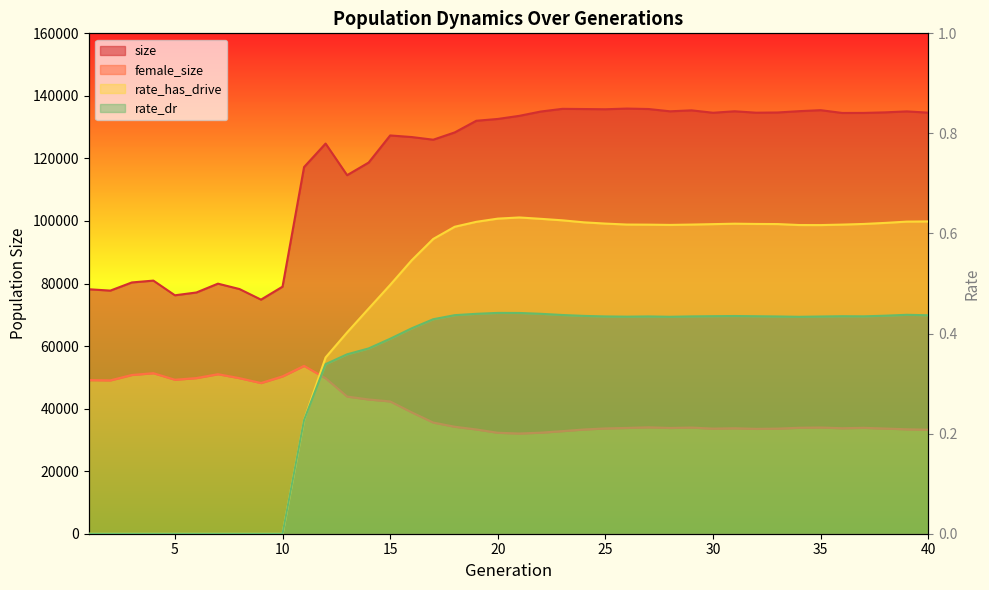

What is the difference between the highest and lowest values at 17?

125987.6